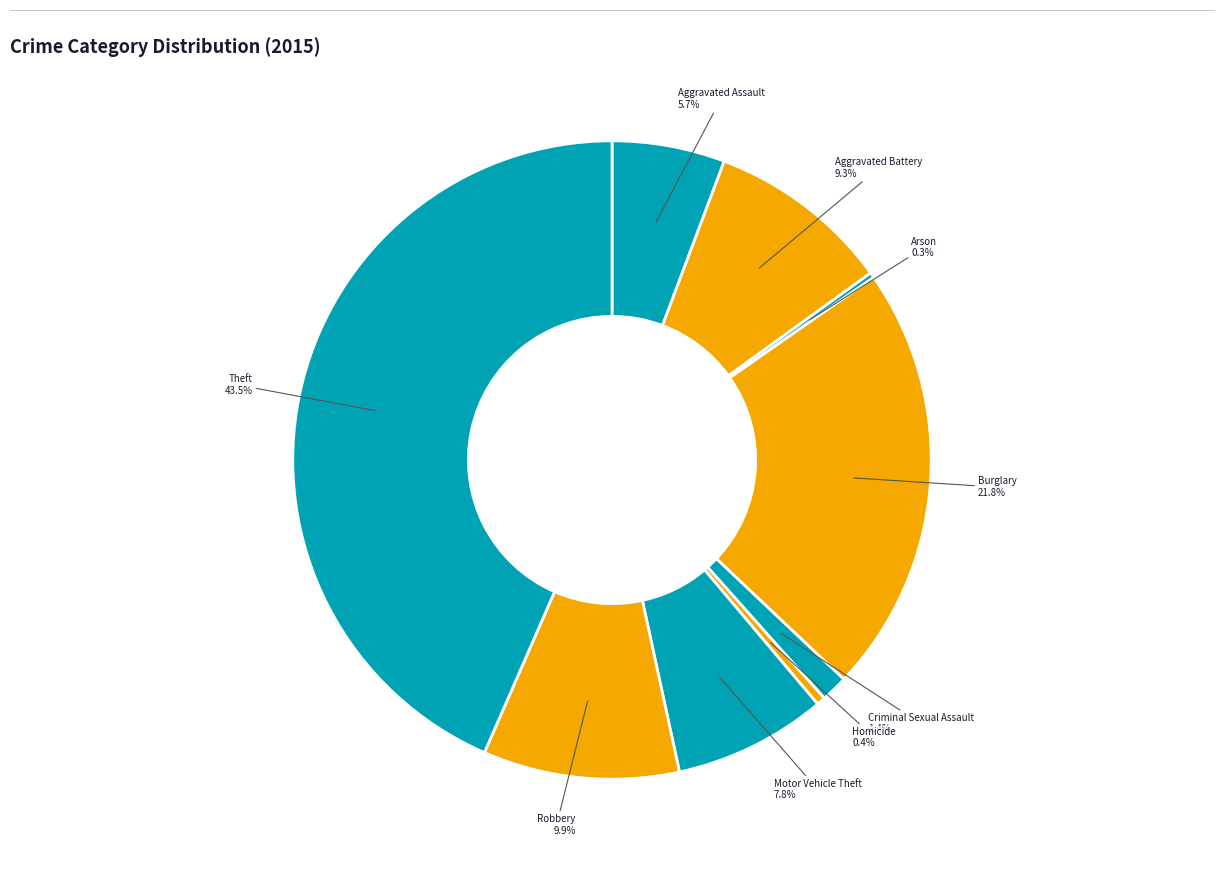

How many segments does this pie chart have?

9